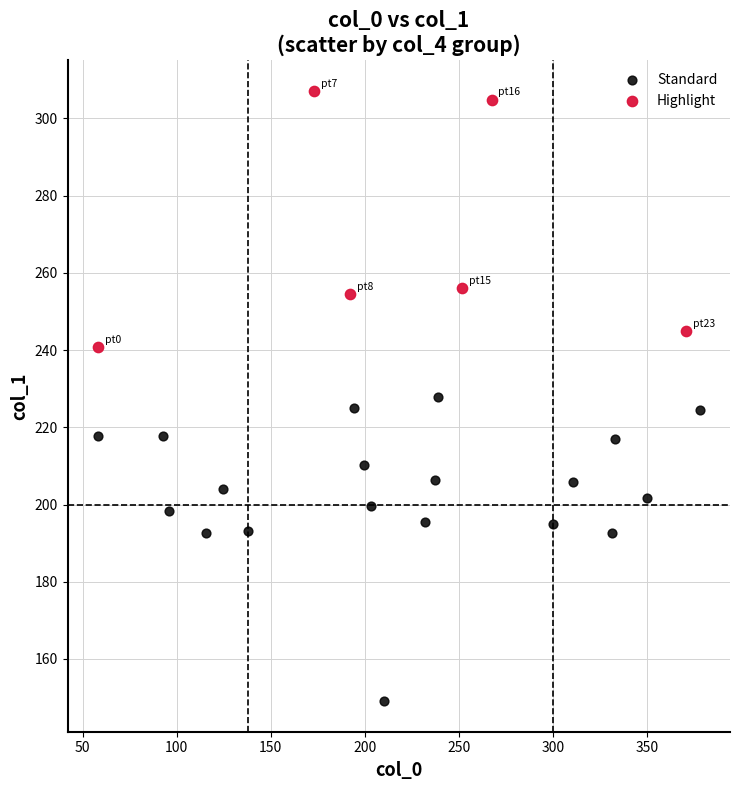

Which series reaches the minimum Y coordinate?

Standard